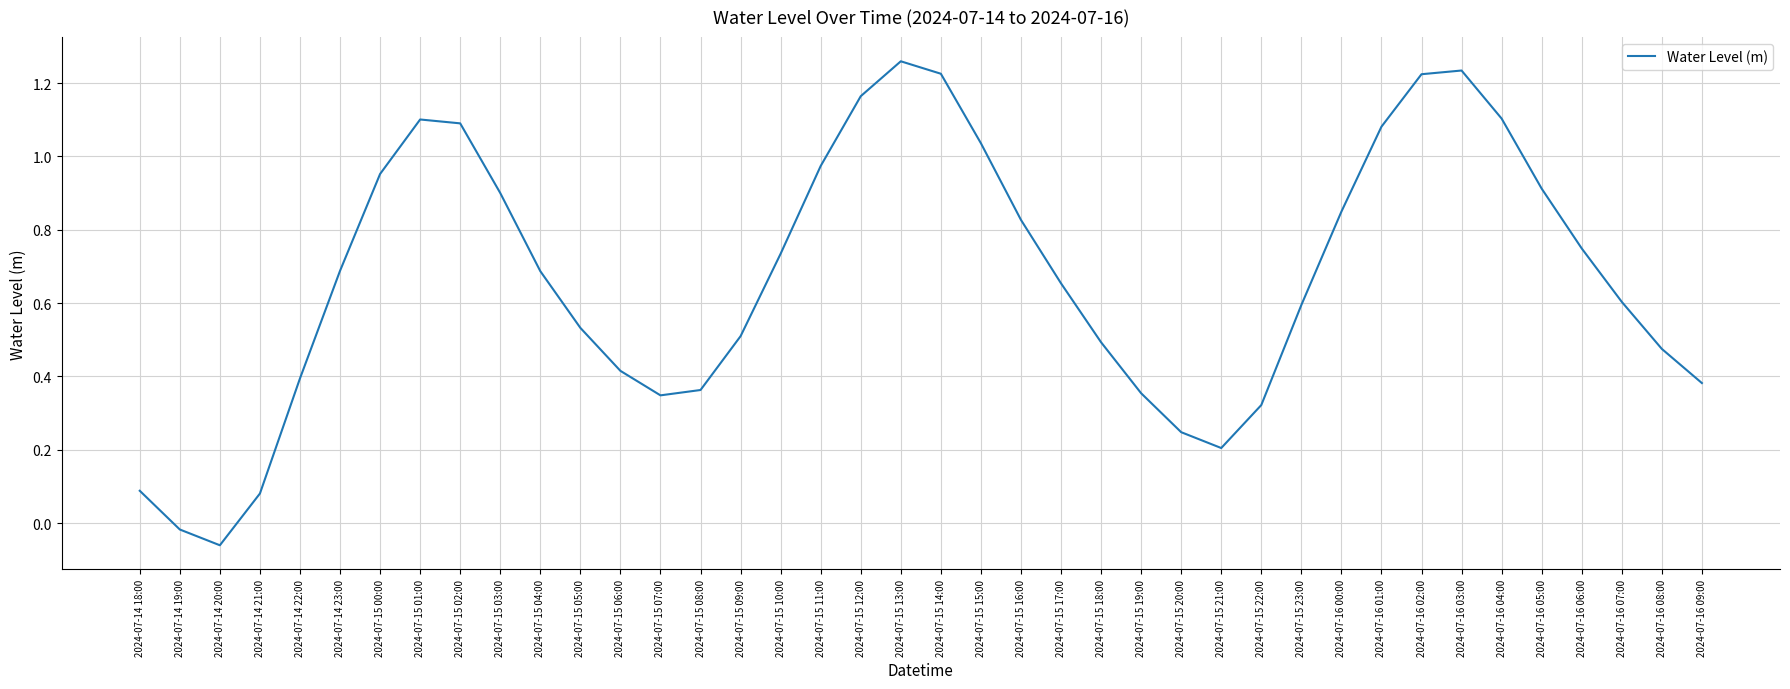

The value at 2024-07-15 20:00 is 0.1. True or false?

False